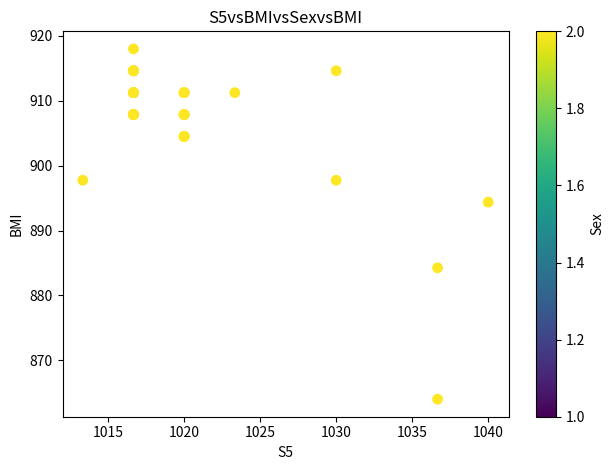

What Y value in the scatter plot is closest to 891?

894.4